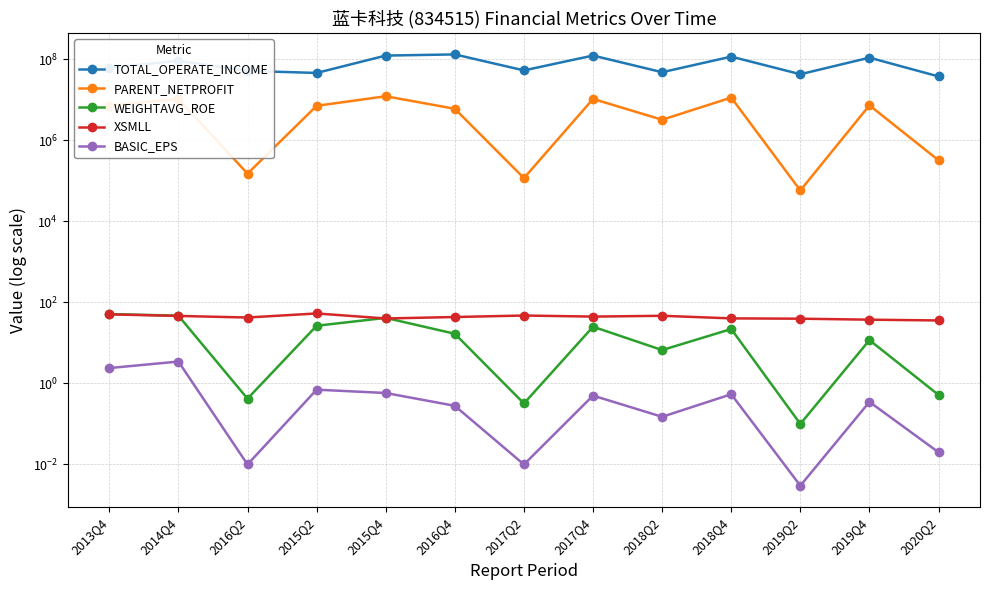

List the series in order of their peak value, lowest first.

BASIC_EPS, WEIGHTAVG_ROE, XSMLL, PARENT_NETPROFIT, TOTAL_OPERATE_INCOME